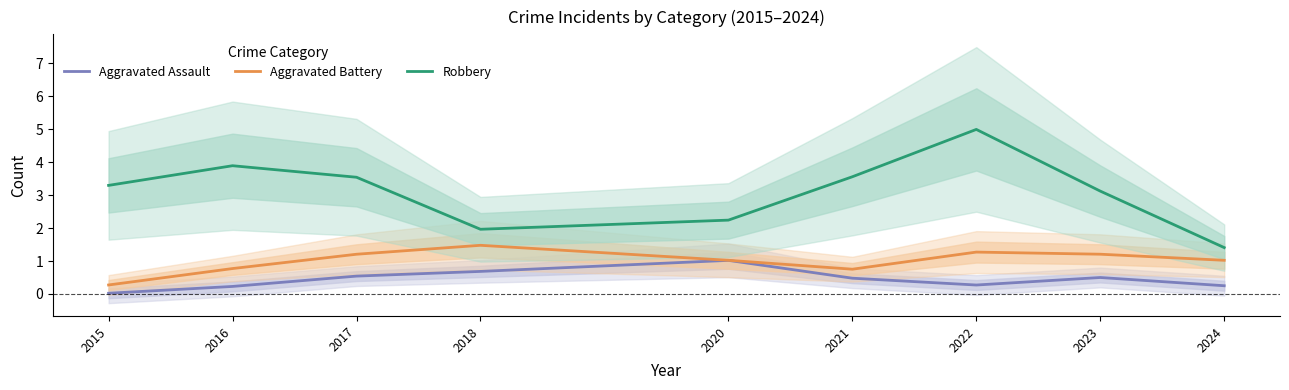

What are all the series names shown in the legend?

Aggravated Assault, Aggravated Battery, Robbery